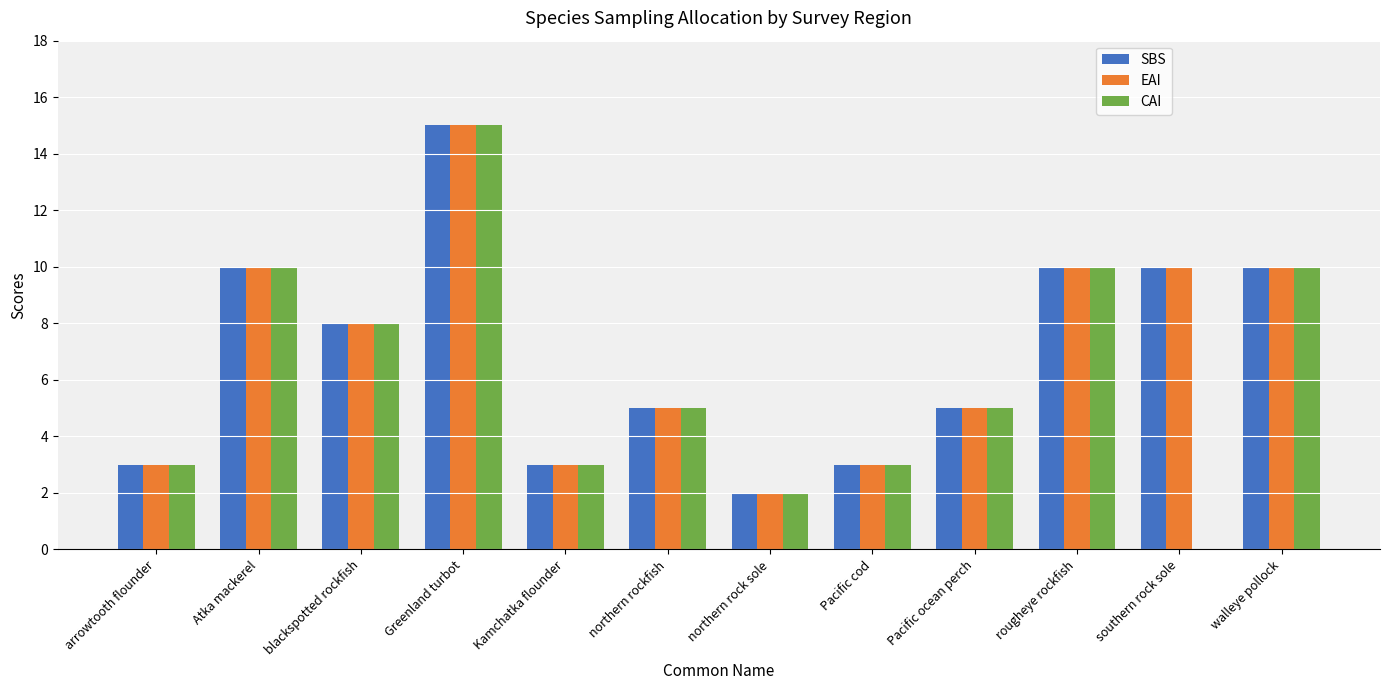

Reading right to left, what are all the values shown in this chart?

SBS: walleye pollock=10	southern rock sole=10	rougheye rockfish=10	Pacific ocean perch=5	Pacific cod=3	northern rock sole=2	northern rockfish=5	Kamchatka flounder=3	Greenland turbot=15	blackspotted rockfish=8	Atka mackerel=10	arrowtooth flounder=3
EAI: walleye pollock=10	southern rock sole=10	rougheye rockfish=10	Pacific ocean perch=5	Pacific cod=3	northern rock sole=2	northern rockfish=5	Kamchatka flounder=3	Greenland turbot=15	blackspotted rockfish=8	Atka mackerel=10	arrowtooth flounder=3
CAI: walleye pollock=10	southern rock sole=0	rougheye rockfish=10	Pacific ocean perch=5	Pacific cod=3	northern rock sole=2	northern rockfish=5	Kamchatka flounder=3	Greenland turbot=15	blackspotted rockfish=8	Atka mackerel=10	arrowtooth flounder=3